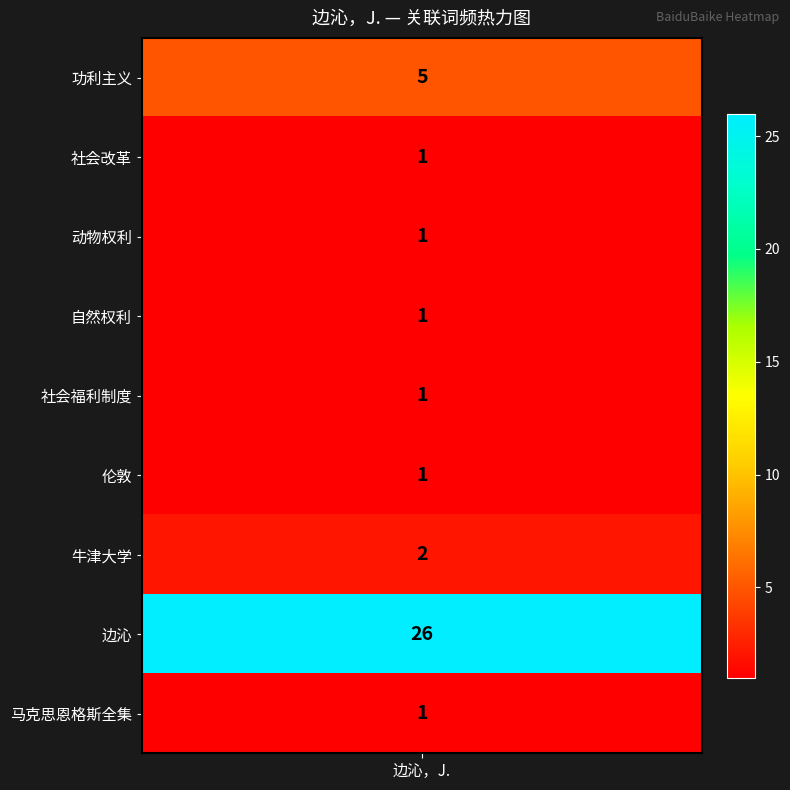

At which label is the value closest to 13?

功利主义